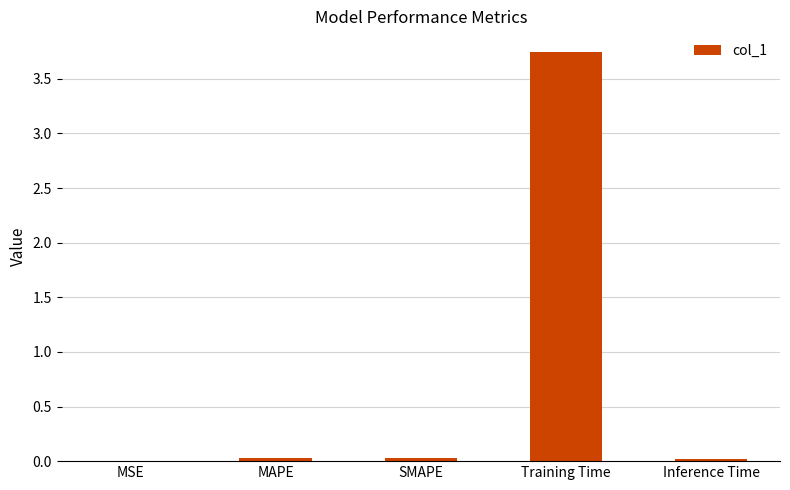

Are the bars grouped side by side (vs. stacked)?

No